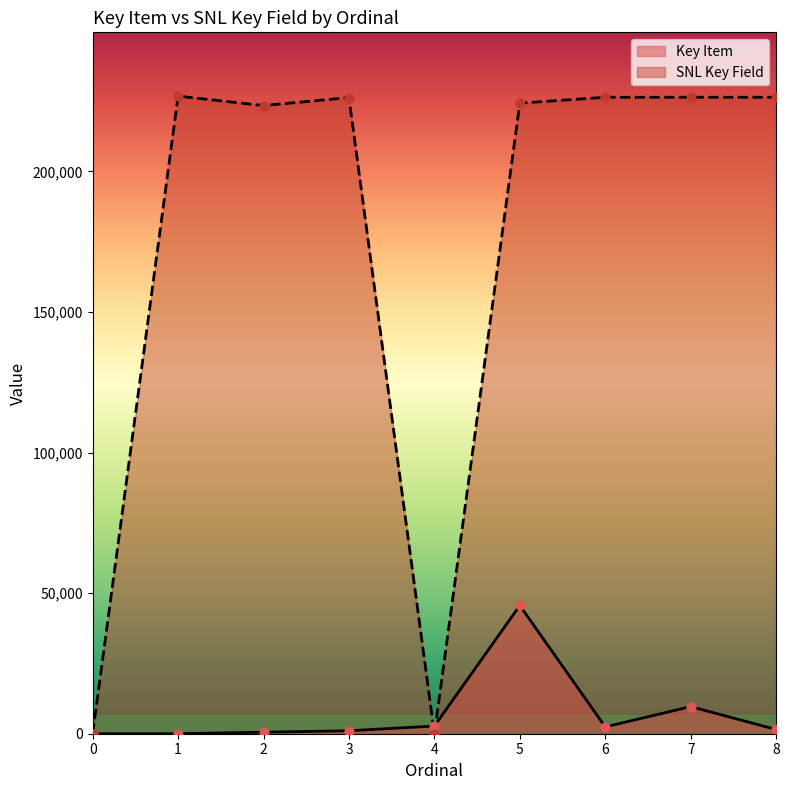

Which series contains the lowest Y value?

Key Item